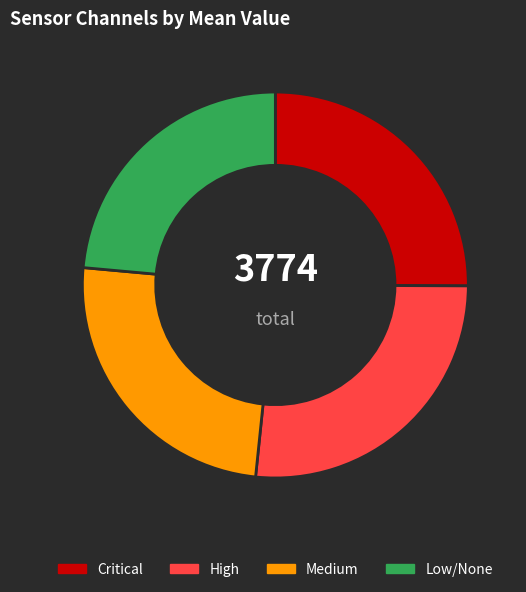

Does any single category account for the majority?

No